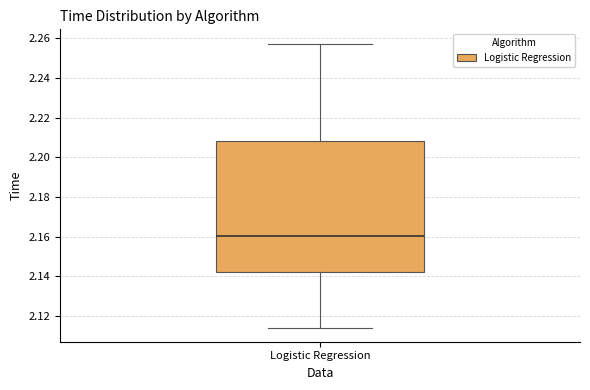

Read this box plot against the y-axis: the position of the median line, the range covered by the box, and the ends of both whiskers. The values are not printed on the chart, so give them approximately, as read against the axis.

median 2.160, box 2.142 to 2.208, whiskers 2.114 to 2.258